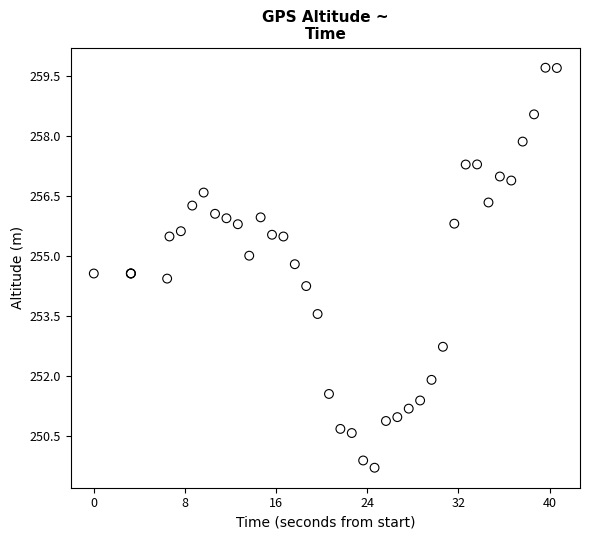

What Y value in the scatter plot is closest to 254?

254.2